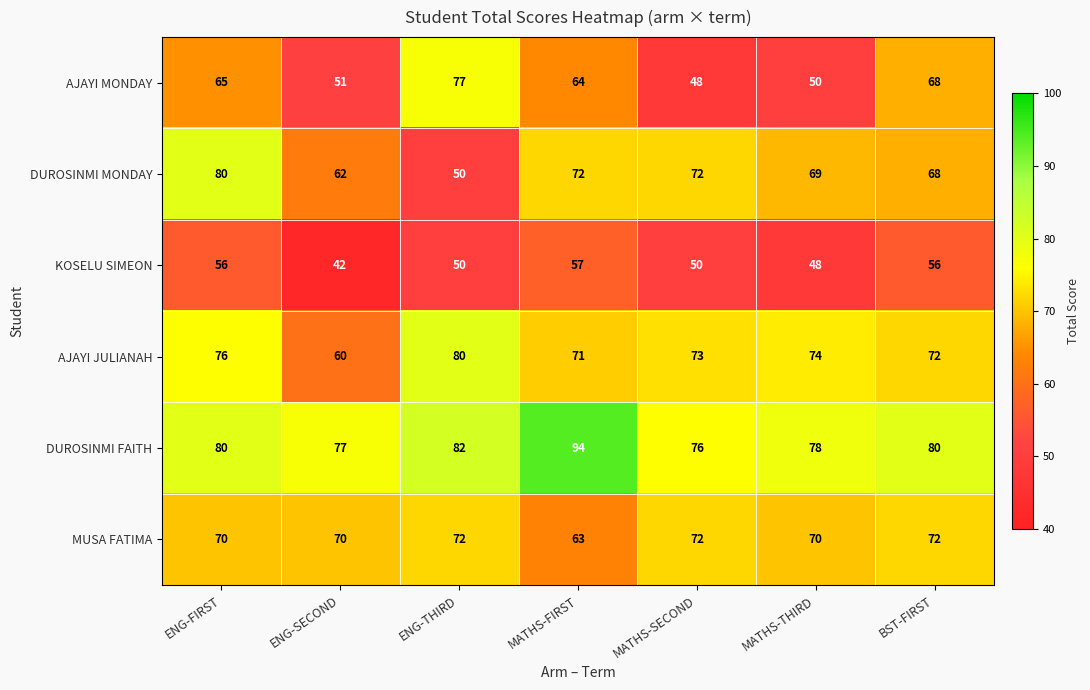

Which series has the widest spread of values?

DUROSINMI MONDAY